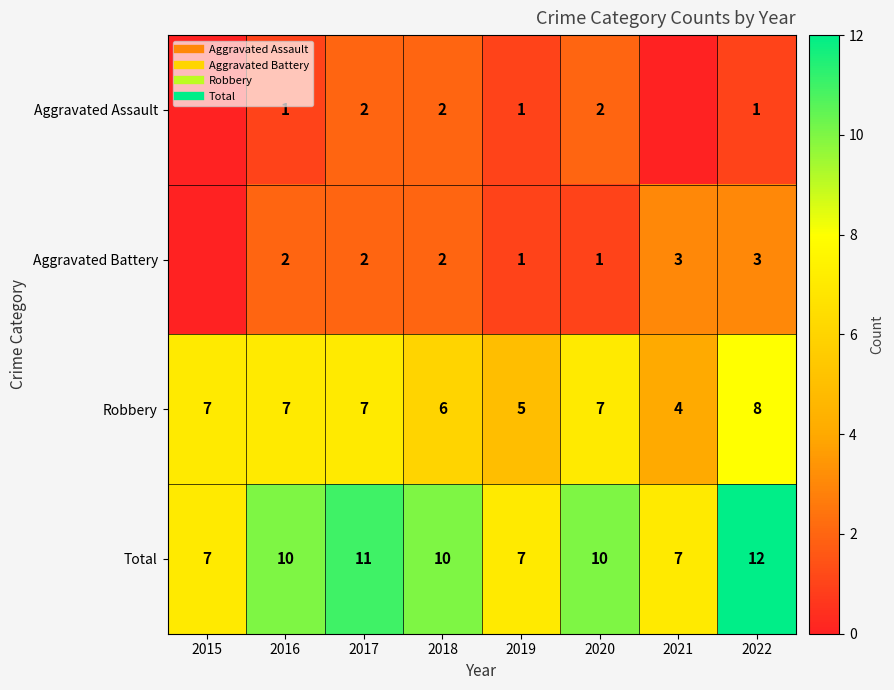

Where does the Aggravated Battery series first go above 2?

2021